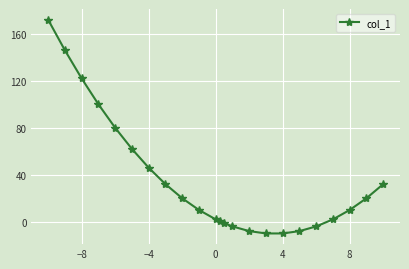

What is the value of the 6th point from the left?

62.0